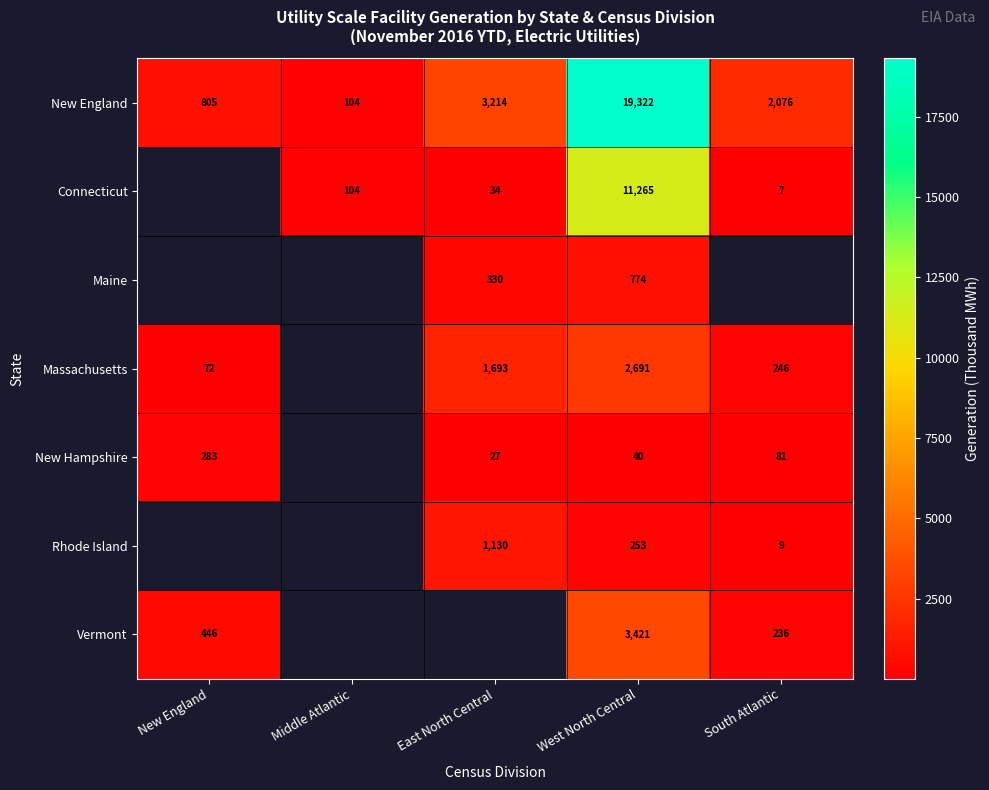

Is the value of Maine at West North Central greater than the value of New England at Middle Atlantic?

Yes